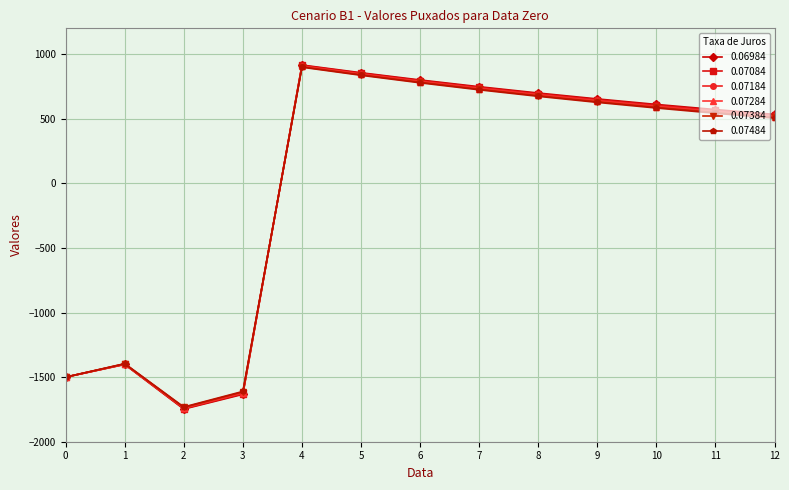

How many negative values does the 0.07384 series have?

4